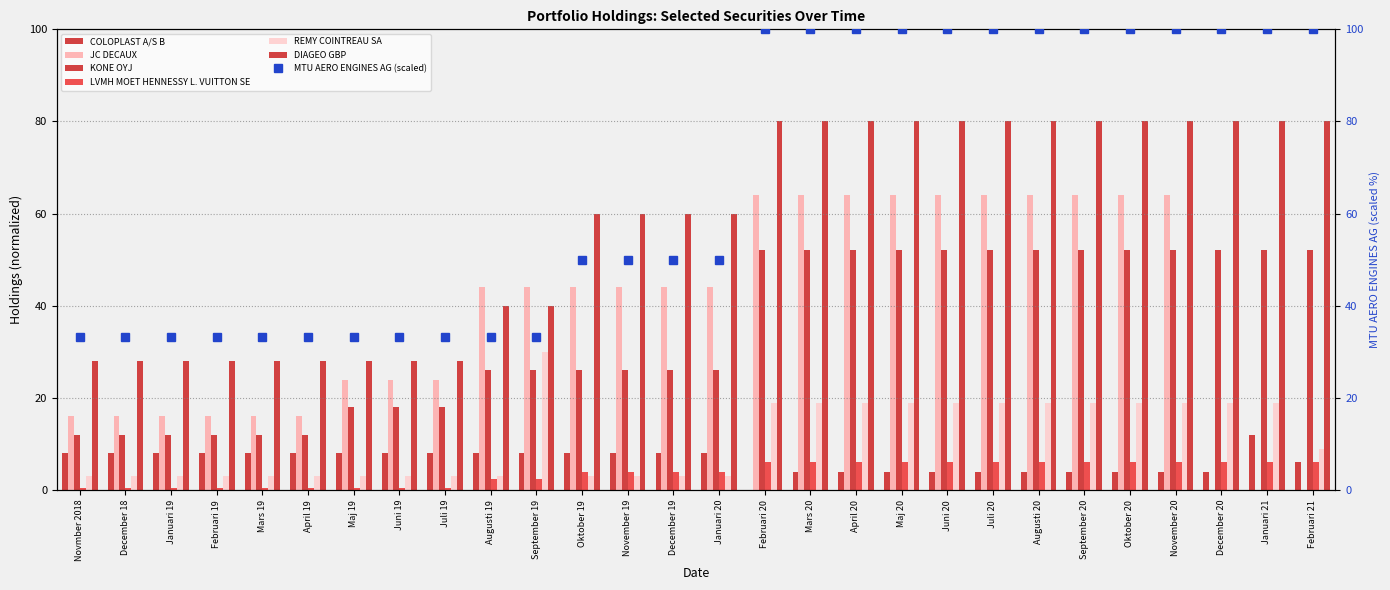

At which category does the chart reach its minimum across all series?

Februari 20